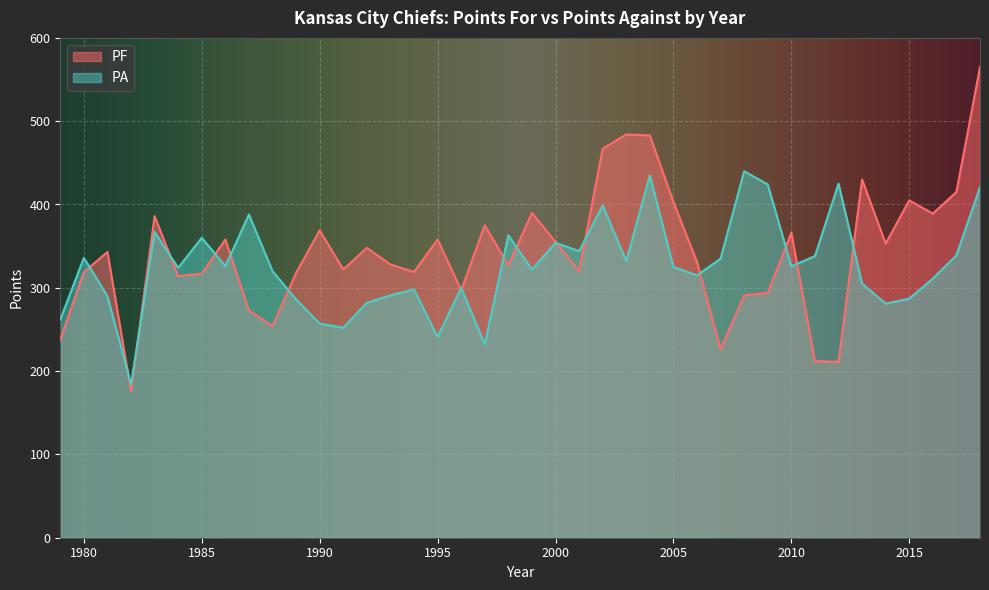

Which series has the largest range (max minus min)?

PF